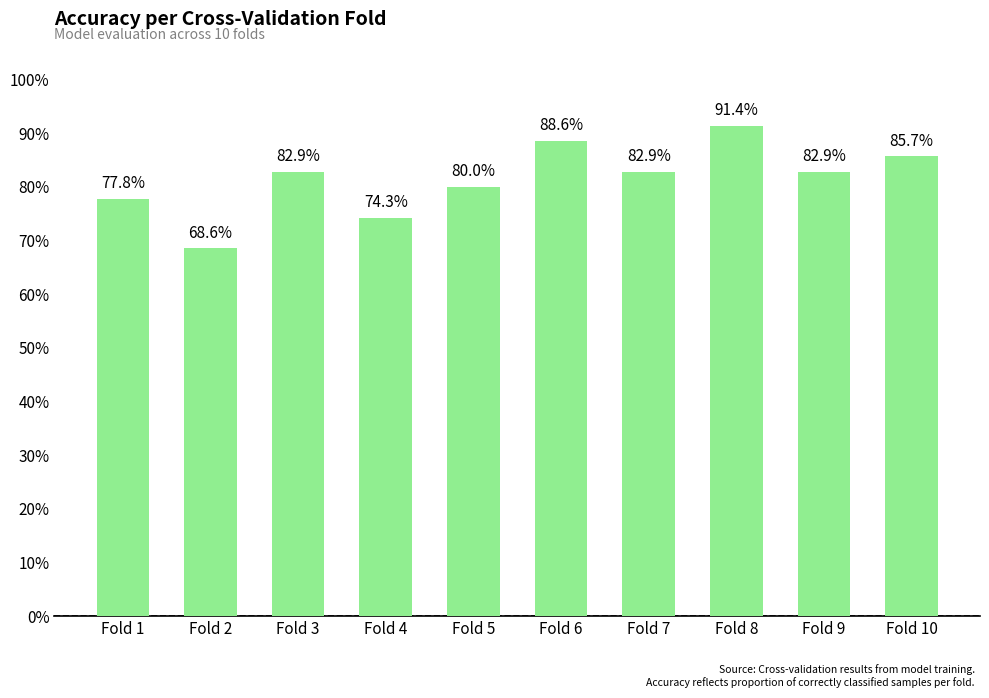

List the labels in order of value, smallest first.

Fold 2, Fold 4, Fold 1, Fold 5, Fold 3, Fold 7, Fold 9, Fold 10, Fold 6, Fold 8